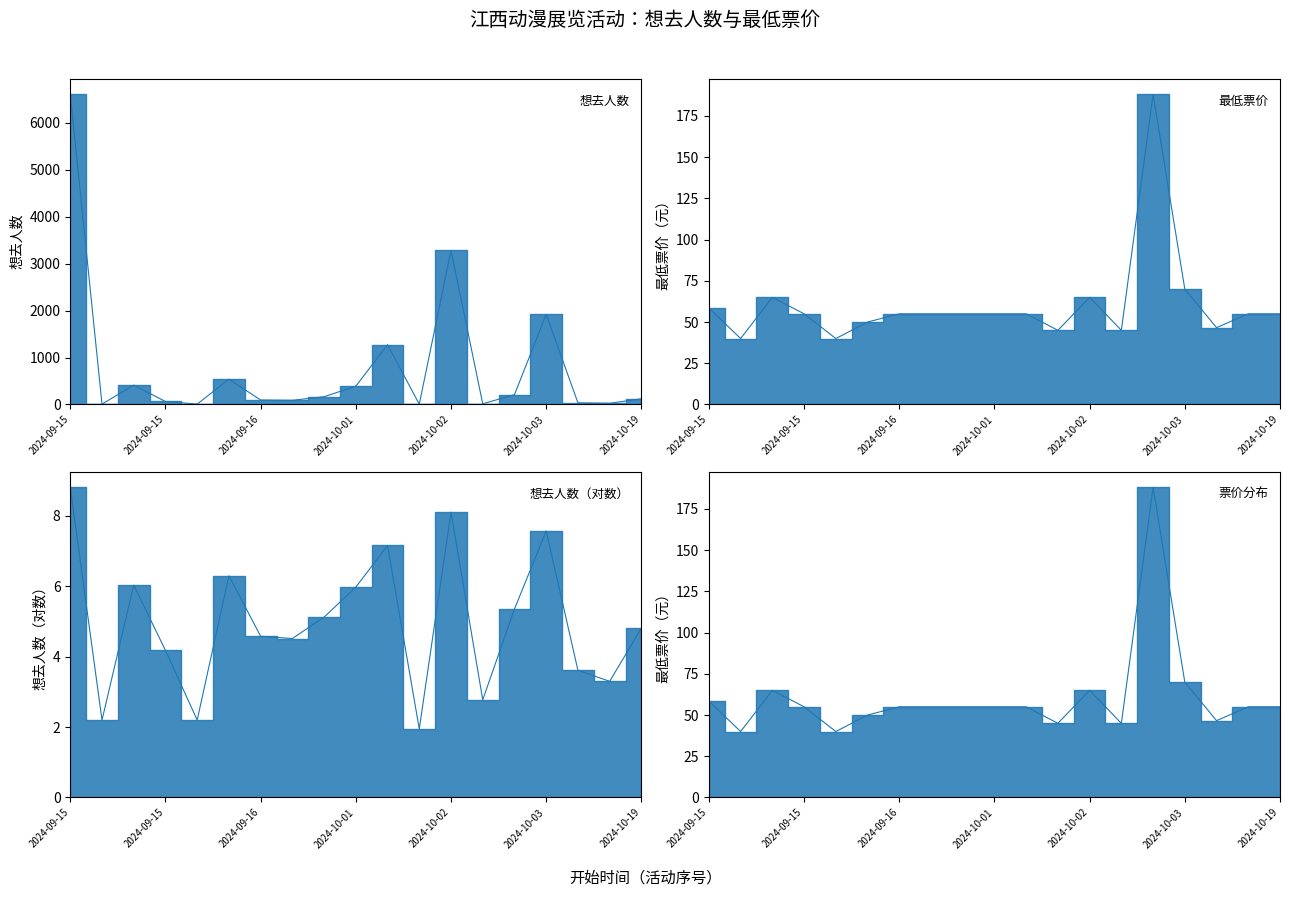

Which series has the largest range (max minus min)?

想去人数